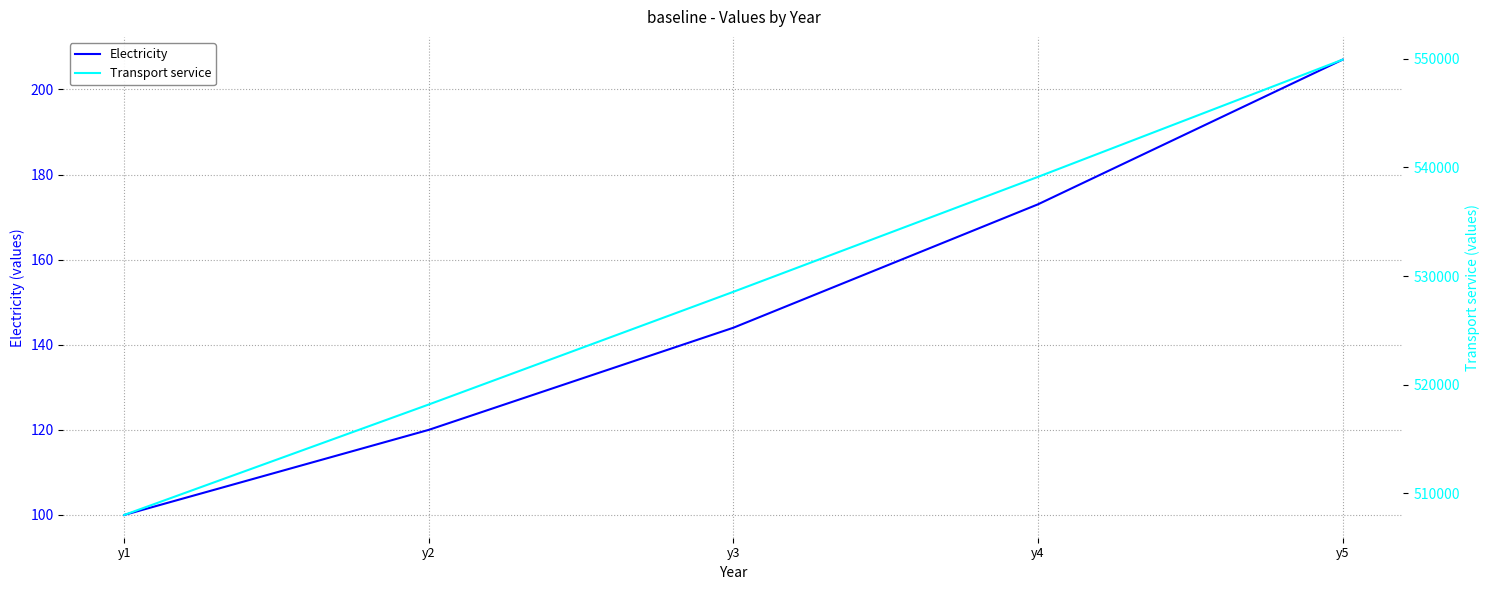

Rank the series at y5 from lowest to highest value.

Electricity, Transport service